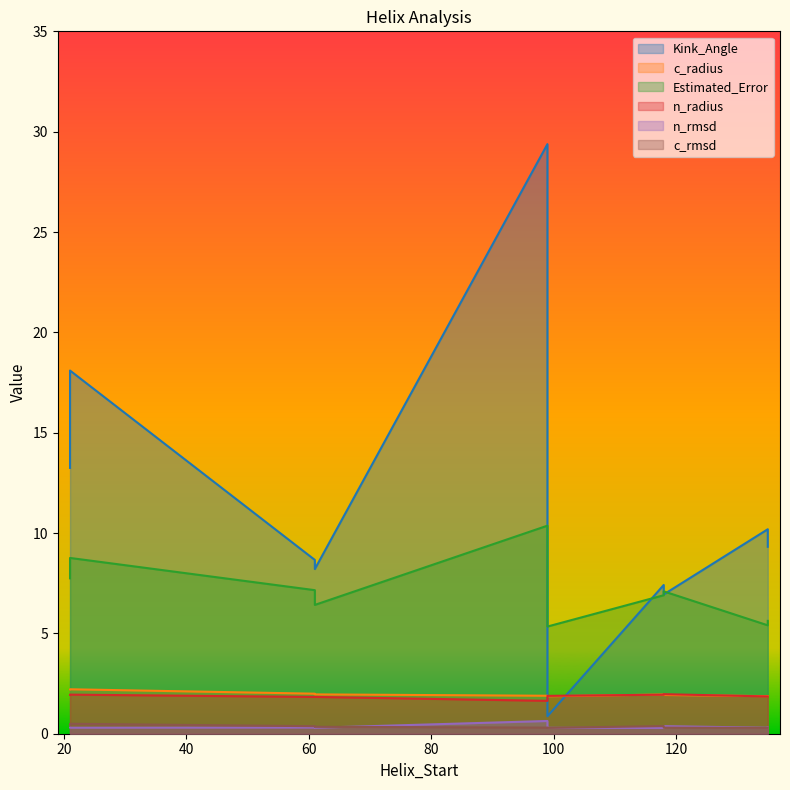

What is the difference between the highest and lowest values at 135?

9.9